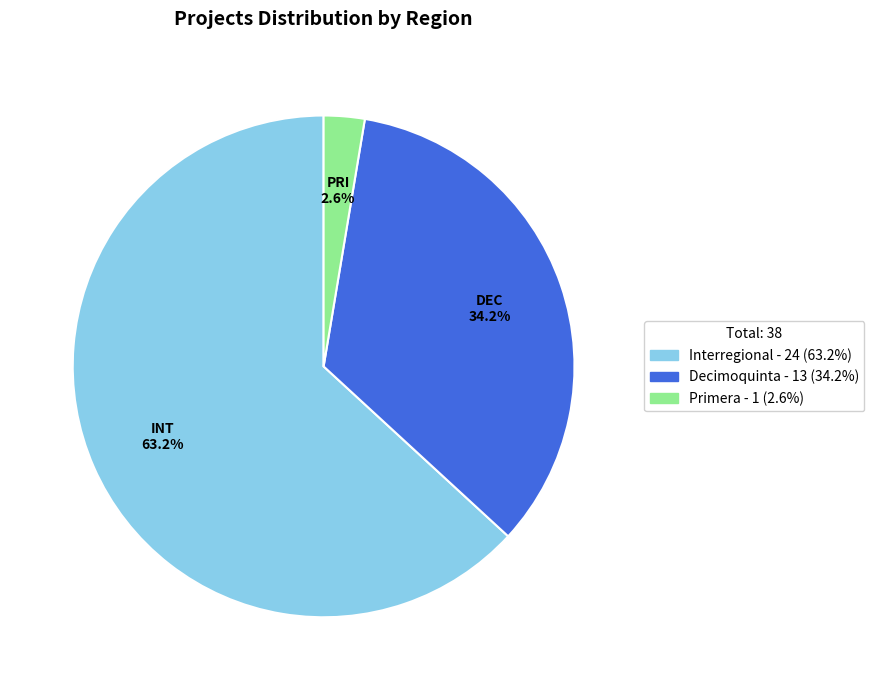

Does any single category account for the majority?

Yes